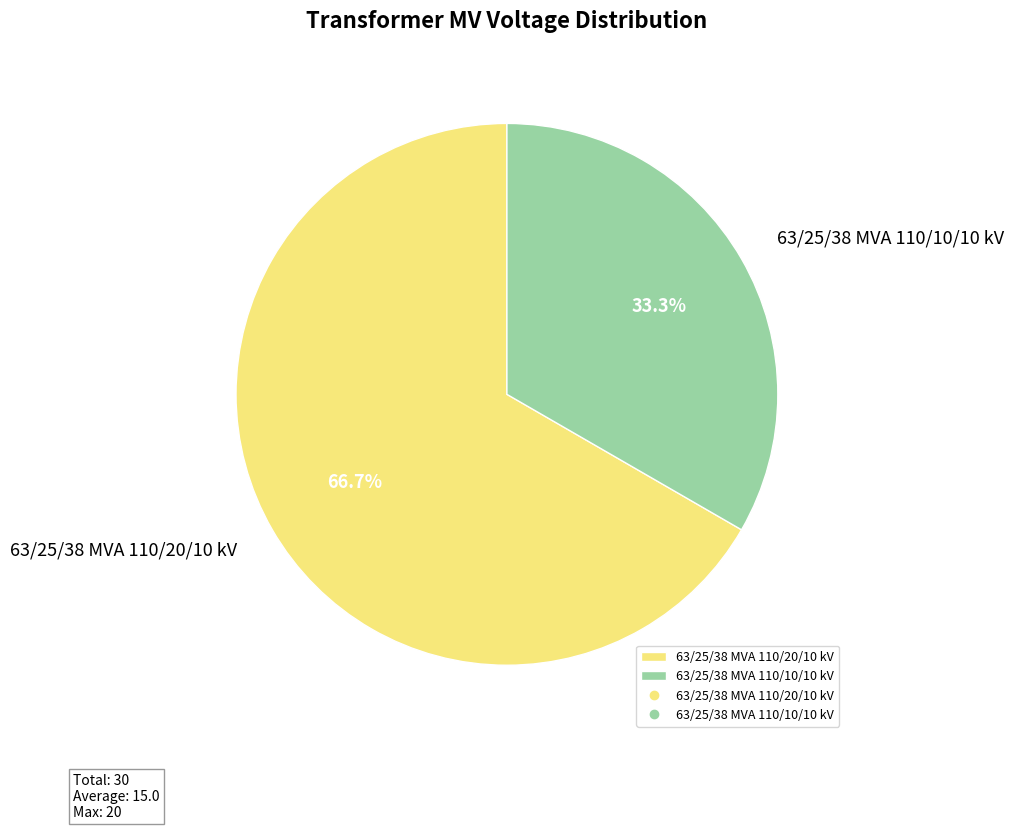

To the nearest percent, what is the difference between the 63/25/38 MVA 110/20/10 kV and 63/25/38 MVA 110/10/10 kV slice percentages?

33%